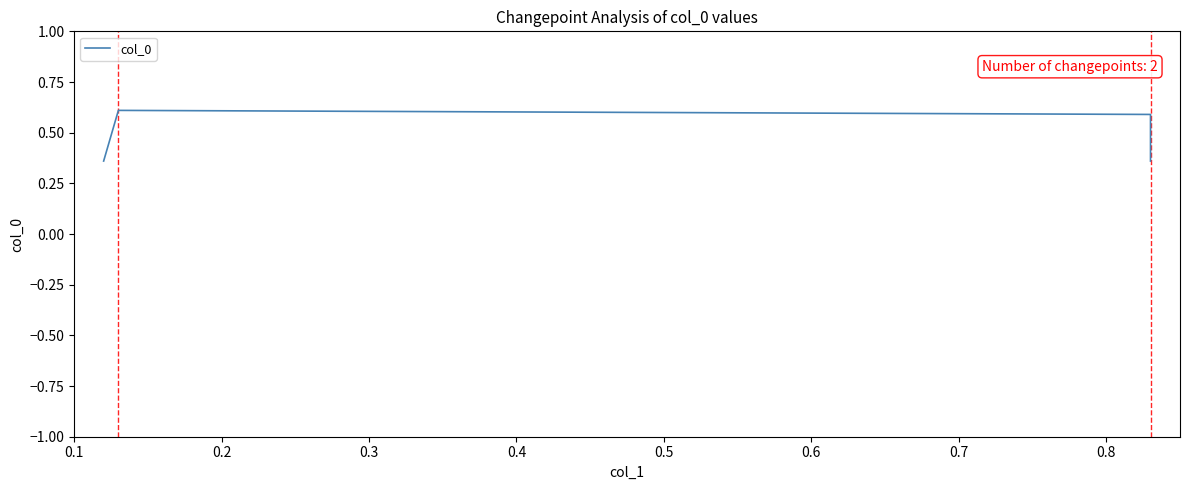

How many values are between 0 and 1?

4